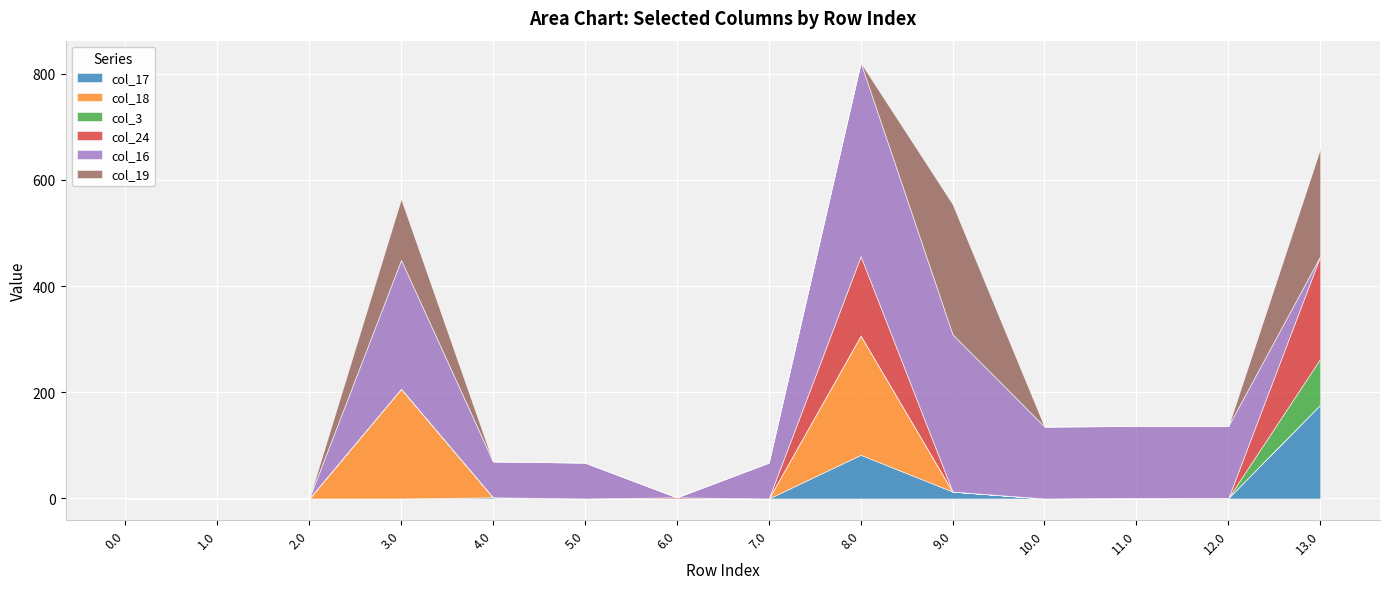

What is the total value across all series at 13.0?

659.0